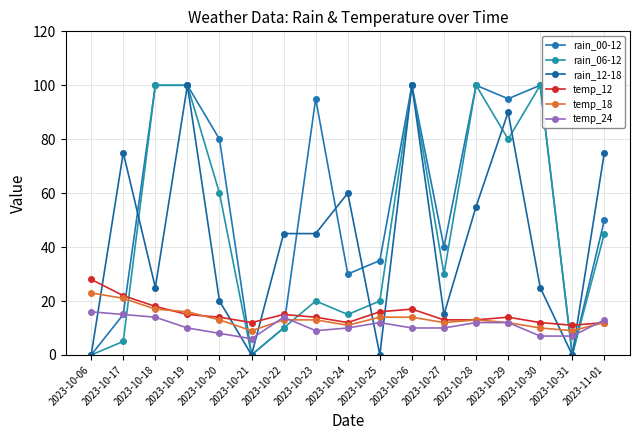

Which has a higher value, 2023-10-25 or 2023-10-19?

2023-10-19